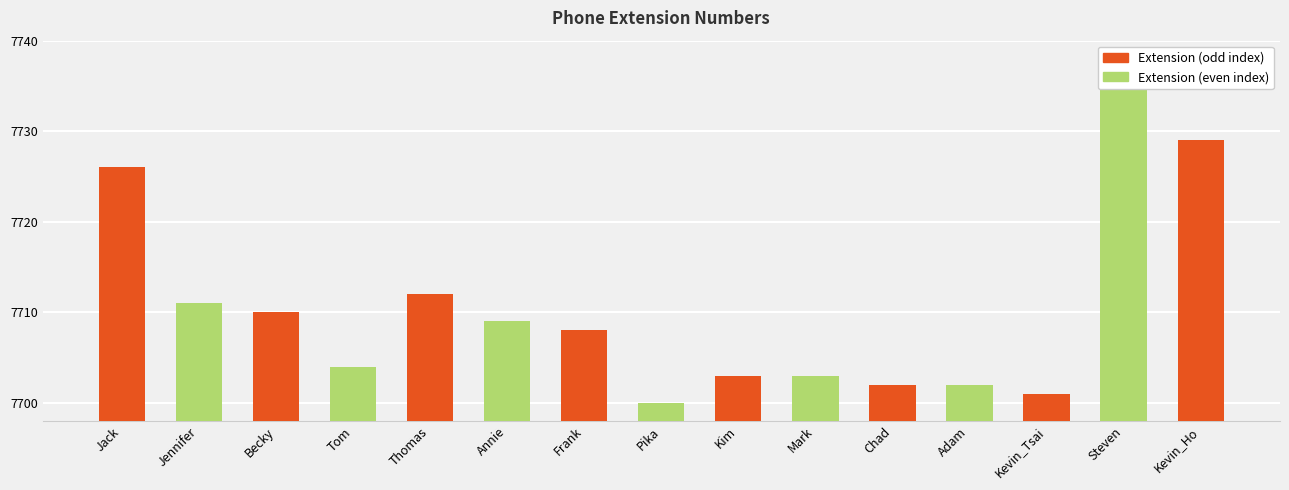

Reading left to right, transcribe all the data shown in this chart.

Jack=7726	Jennifer=7711	Becky=7710	Tom=7704	Thomas=7712	Annie=7709	Frank=7708	Pika=7700	Kim=7703	Mark=7703	Chad=7702	Adam=7702	Kevin_Tsai=7701	Steven=7735	Kevin_Ho=7729